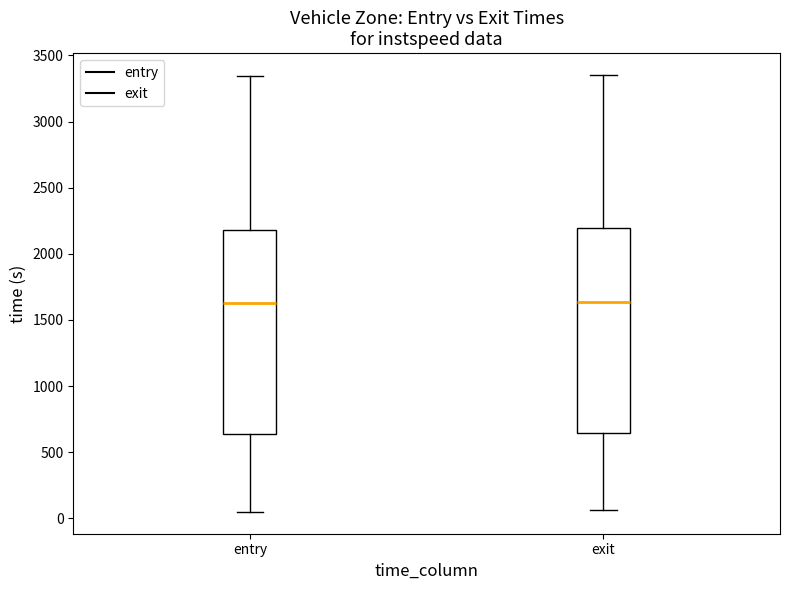

Where is the upper edge of the box for exit on the y-axis? The values are not printed on the chart, so give them approximately, as read against the axis.

2200